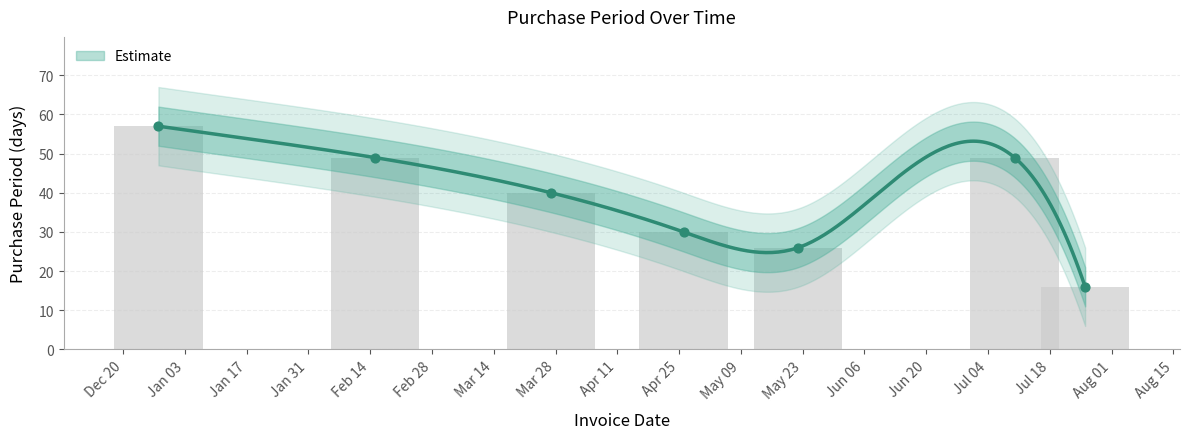

What is the change in value from Jan 03 to Apr 25?

-27